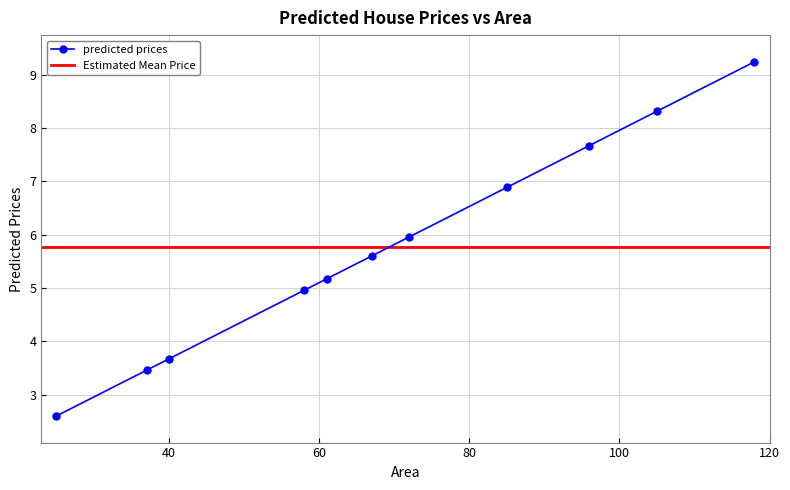

Rank the categories by value from lowest to highest.

25, 37, 40, 58, 61, 67, 72, 85, 96, 105, 118